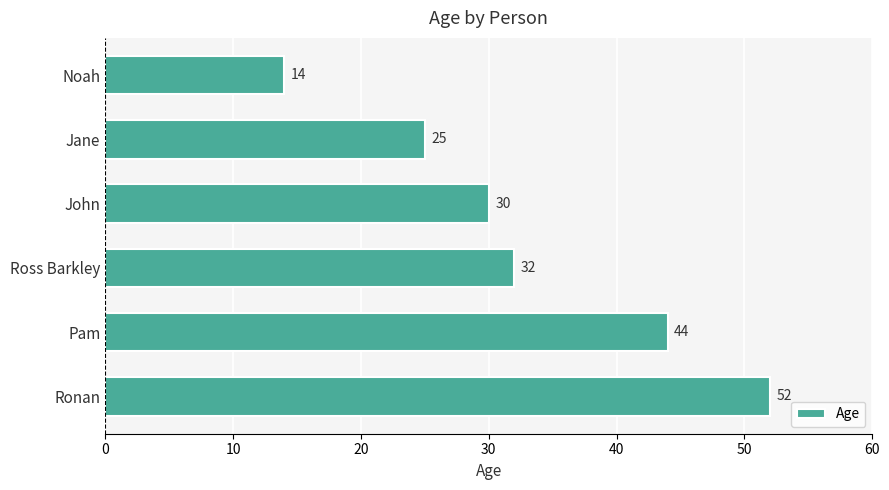

How many series are shown in this chart?

1